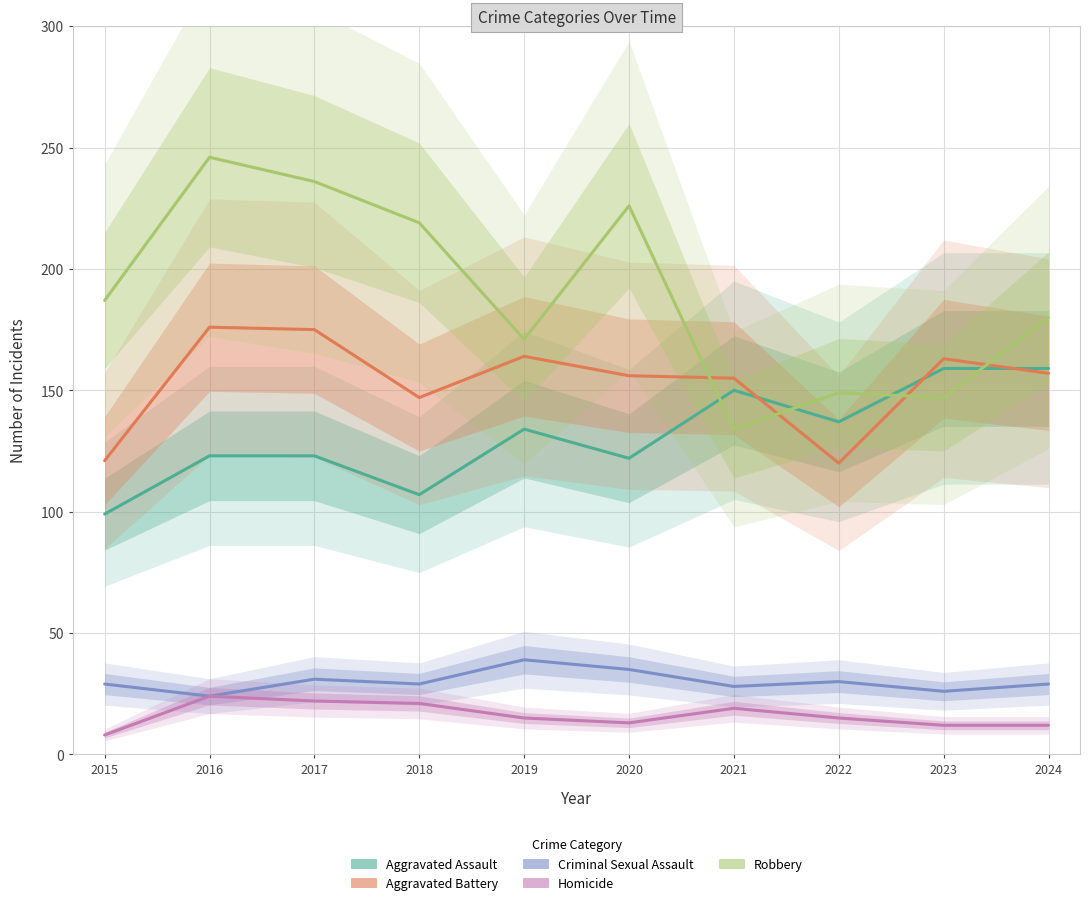

Rank the categories by Homicide value from highest to lowest.

2016, 2017, 2018, 2021, 2019, 2022, 2020, 2023, 2024, 2015